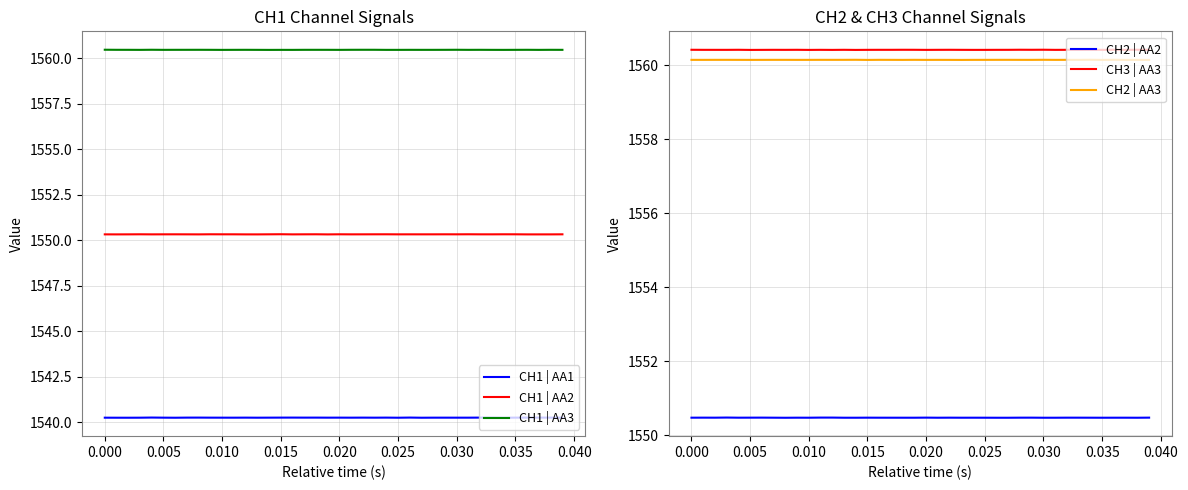

What is the value of the CH3 | AA3 point at the 15th from the left?

1560.4